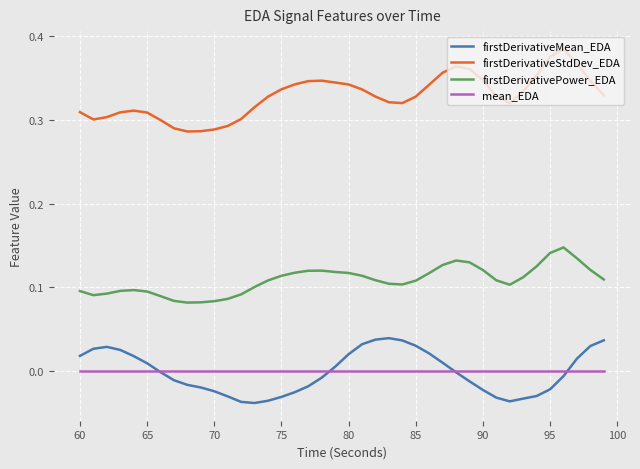

Does the chart have visible grid lines?

Yes